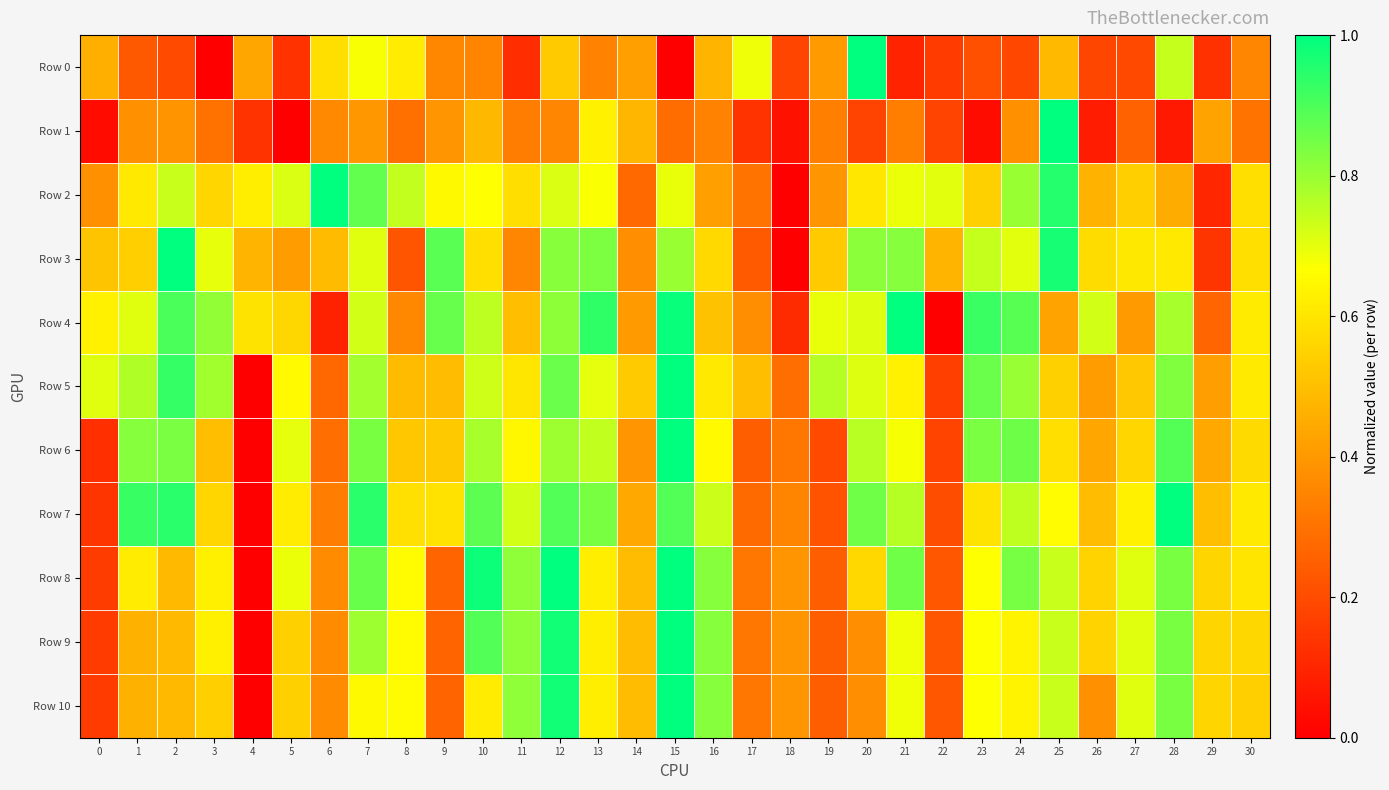

What is the maximum value shown in the chart?

1.0